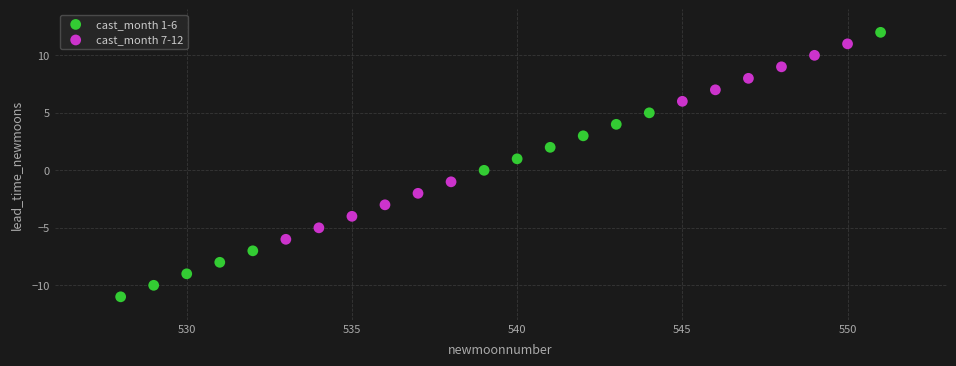

Which series contains the lowest Y value?

cast_month 1-6